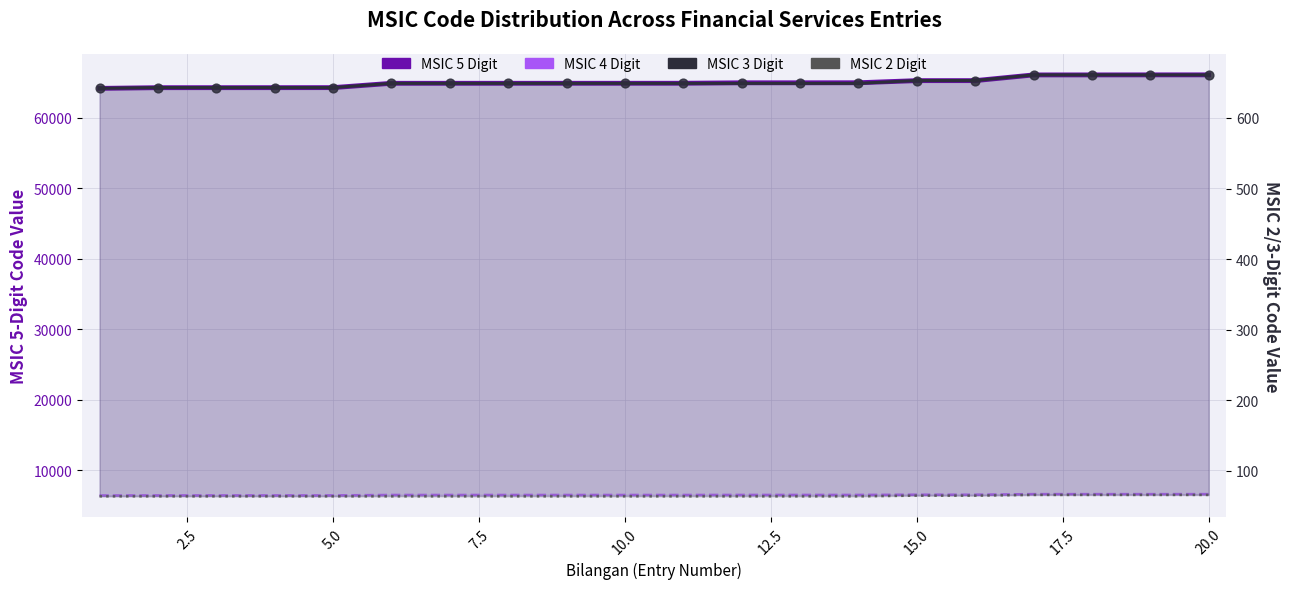

Which series reaches the maximum Y coordinate?

MSIC 5 Digit